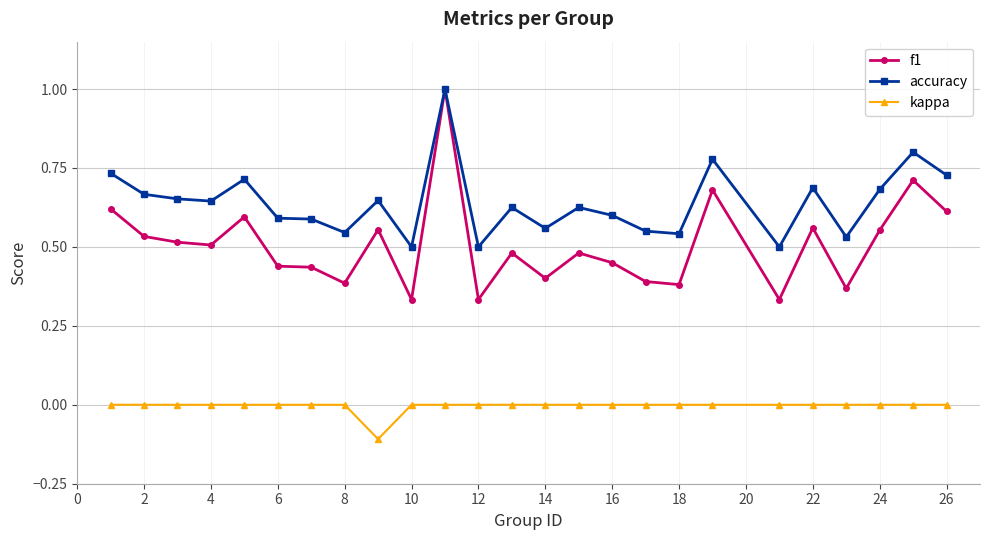

True or false: f1 has more than 2 points higher than both neighbors.

True